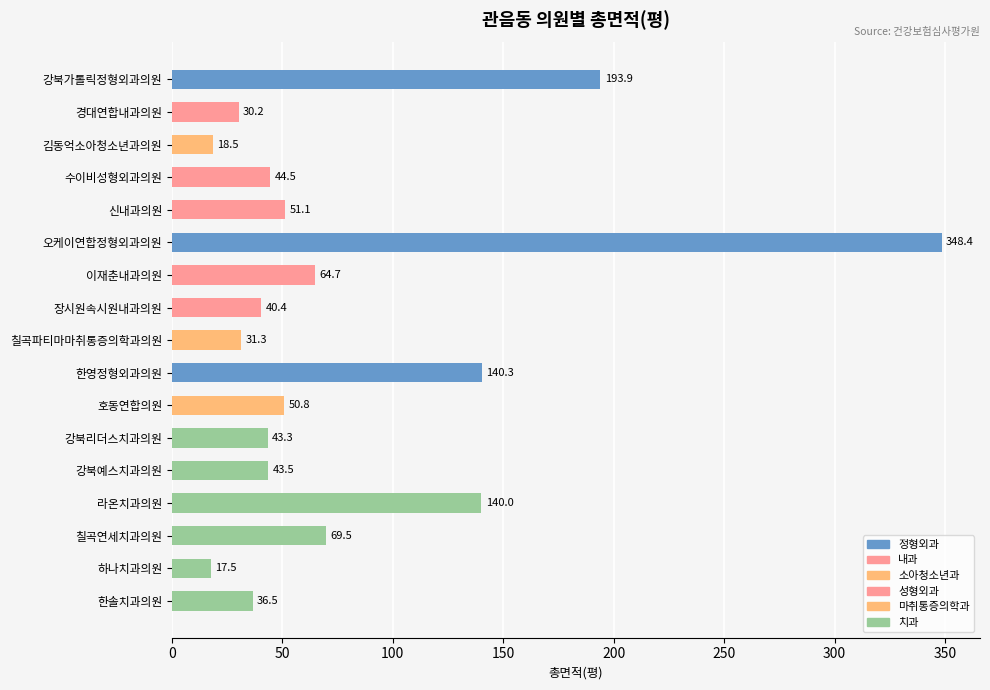

The chart shows a value of 24.6 at 한솔치과의원. True or false?

False